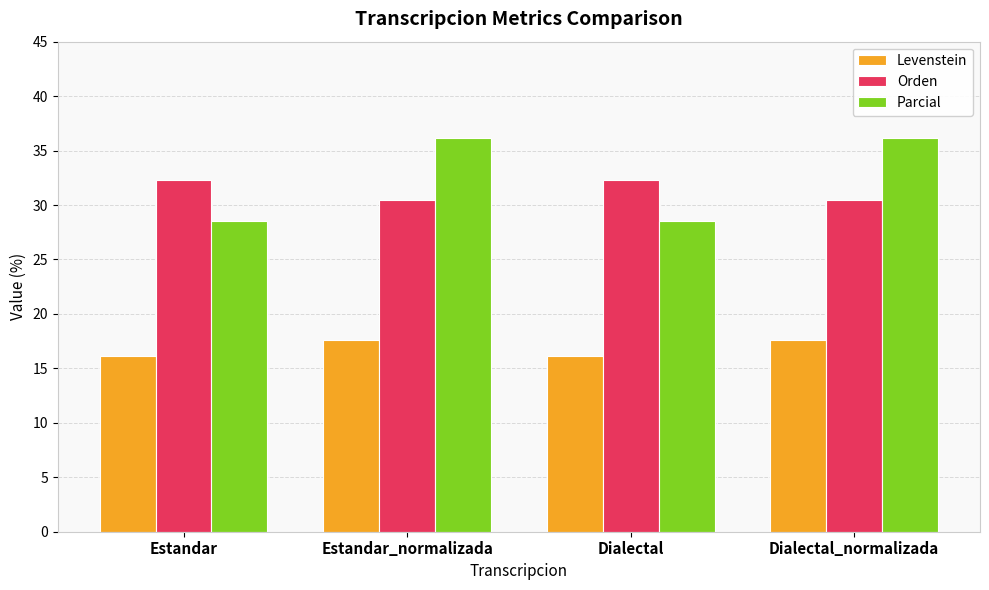

Count the number of data series in this chart.

3